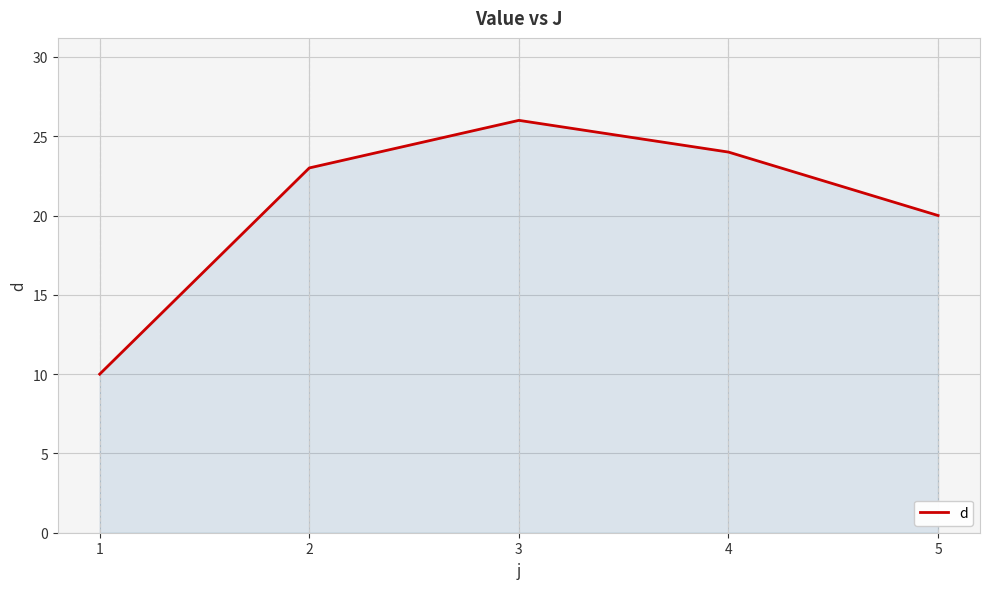

What is the average value?

21